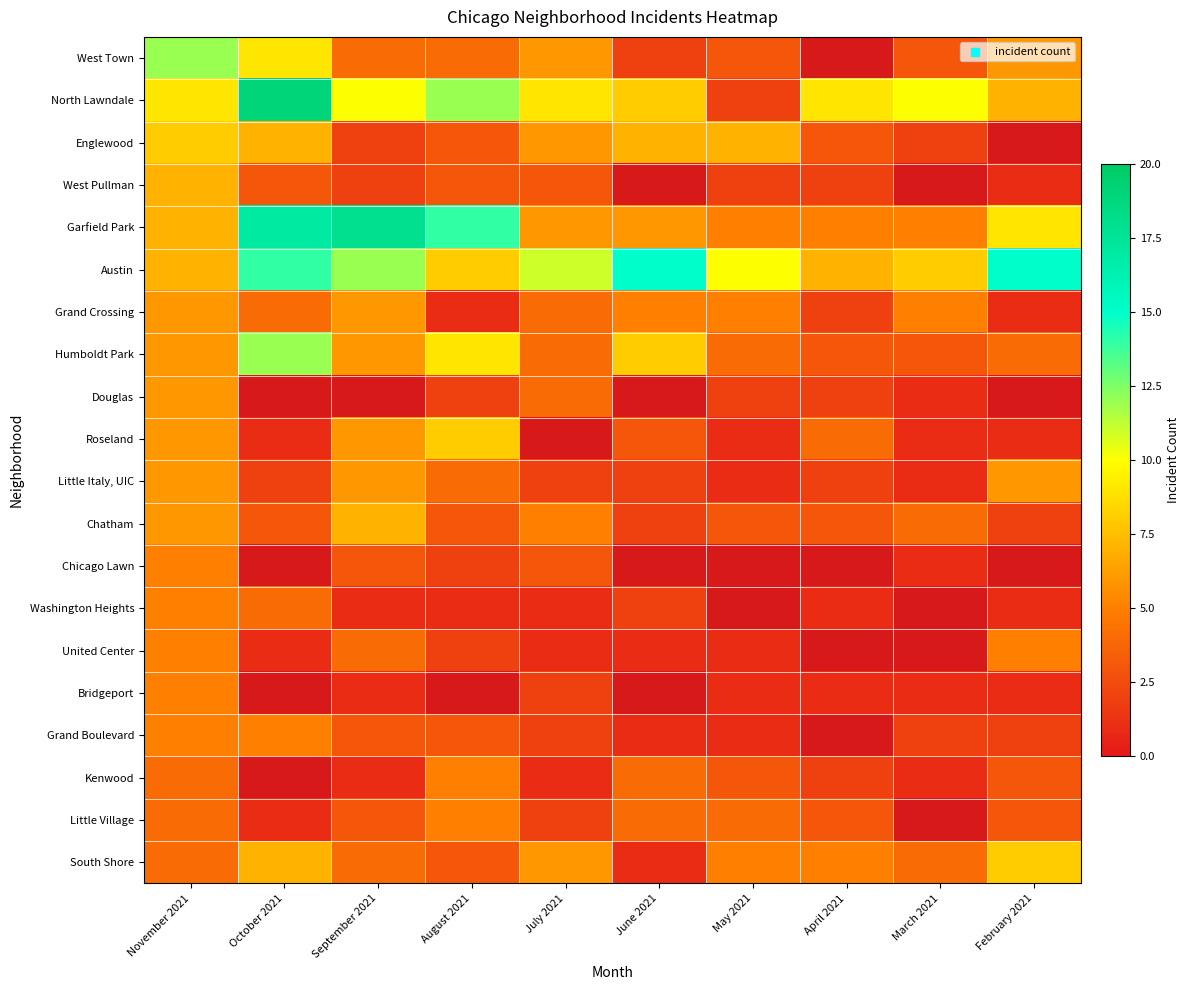

What is the difference between the Grand Crossing values at April 2021 and February 2021?

1.0